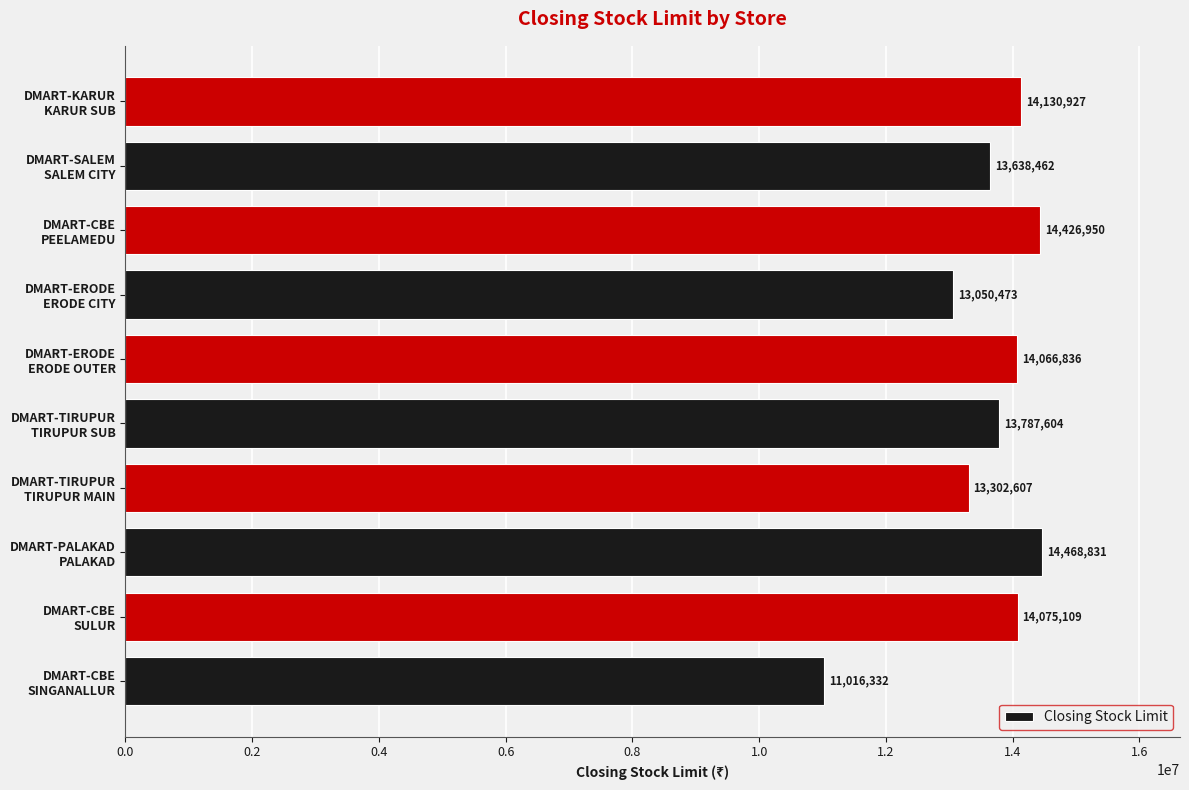

What is the minimum value shown in the chart?

11016332